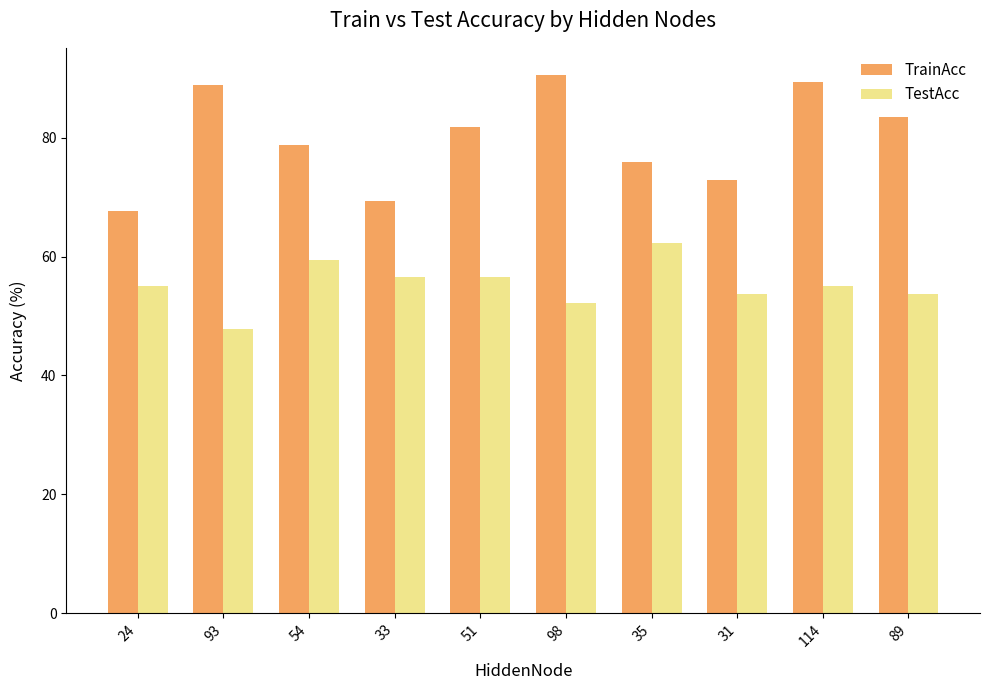

Which label corresponds to the largest value in the chart?

98